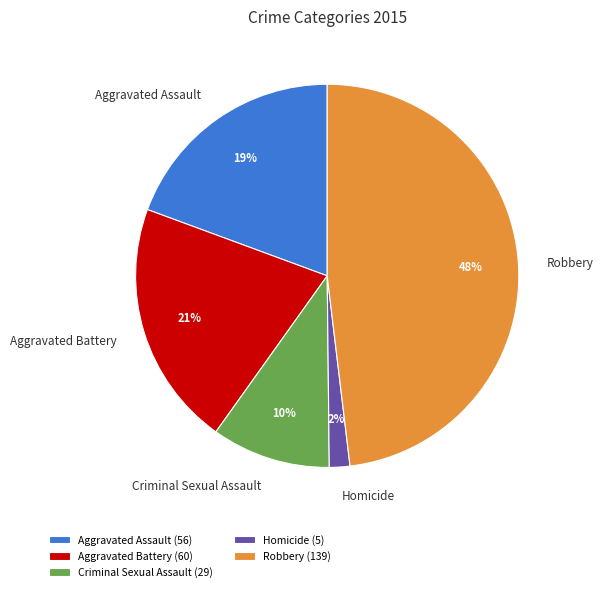

To the nearest percent, what is the combined percentage of Aggravated Assault and Aggravated Battery?

40%